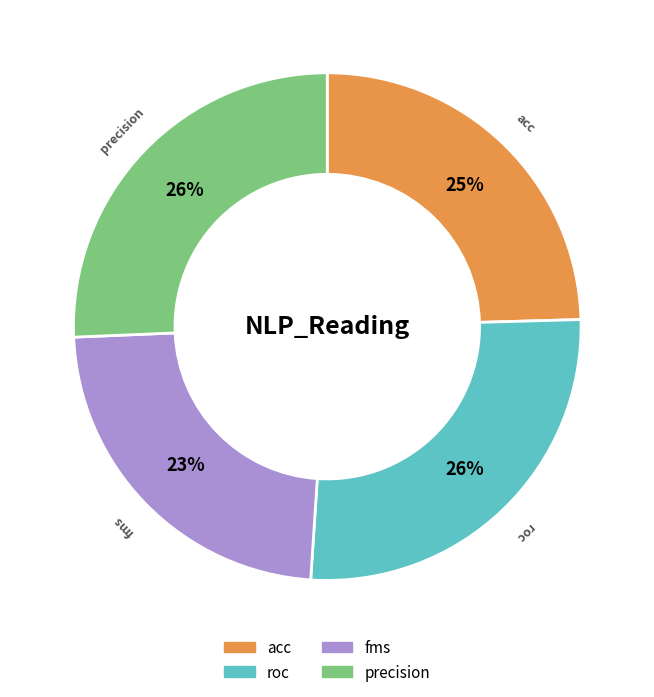

To the nearest percent, what percentage of the pie is acc?

25%